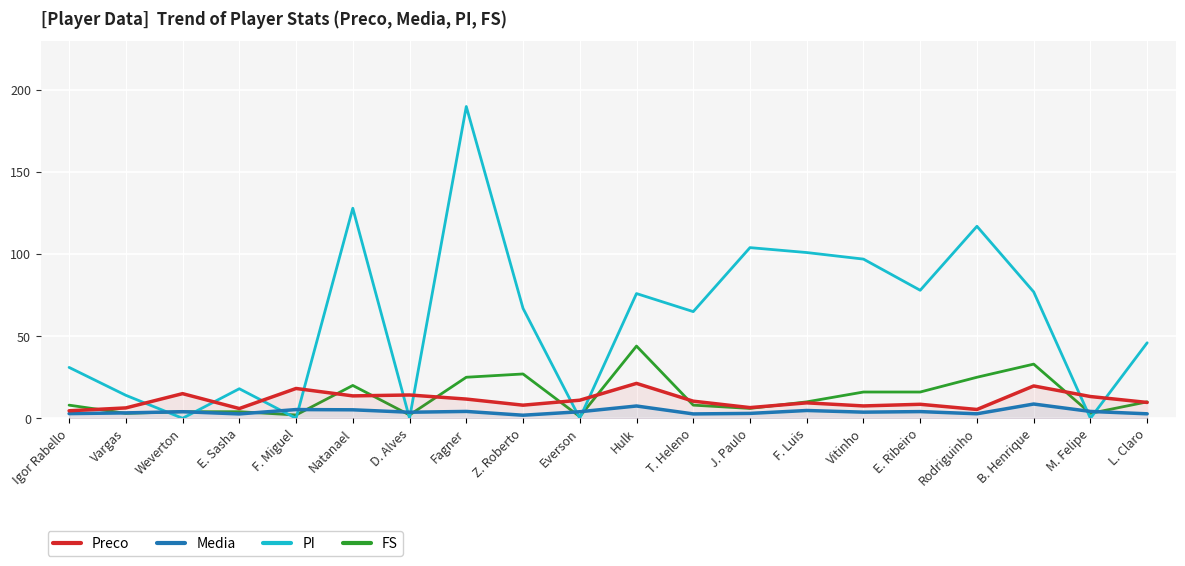

What is the difference between the highest and lowest values at Vargas?

11.0